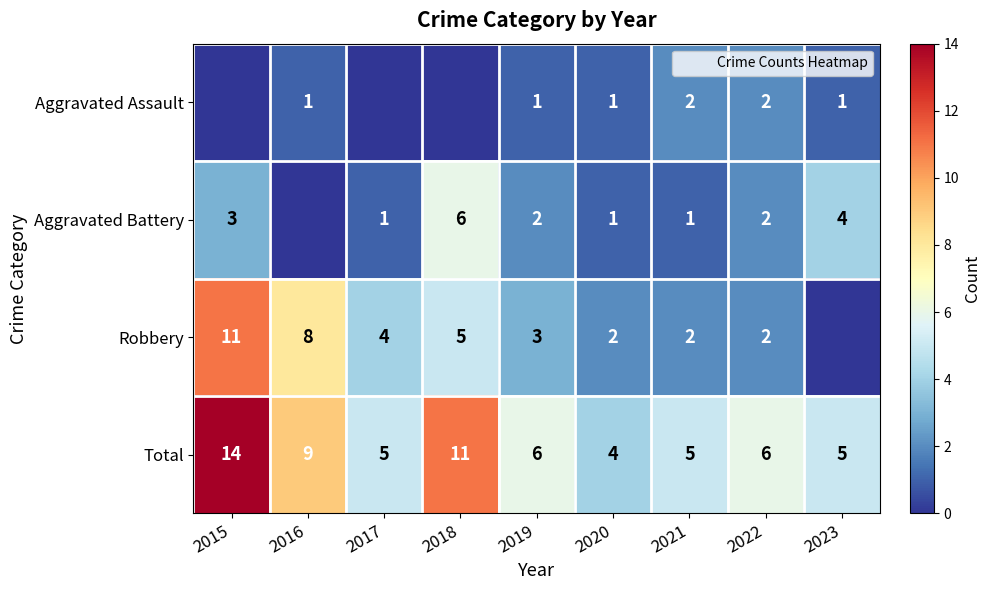

Which series has the largest range (max minus min)?

Robbery